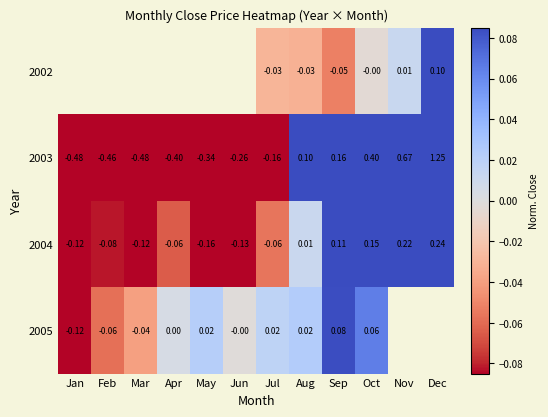

How many series are shown in this chart?

4